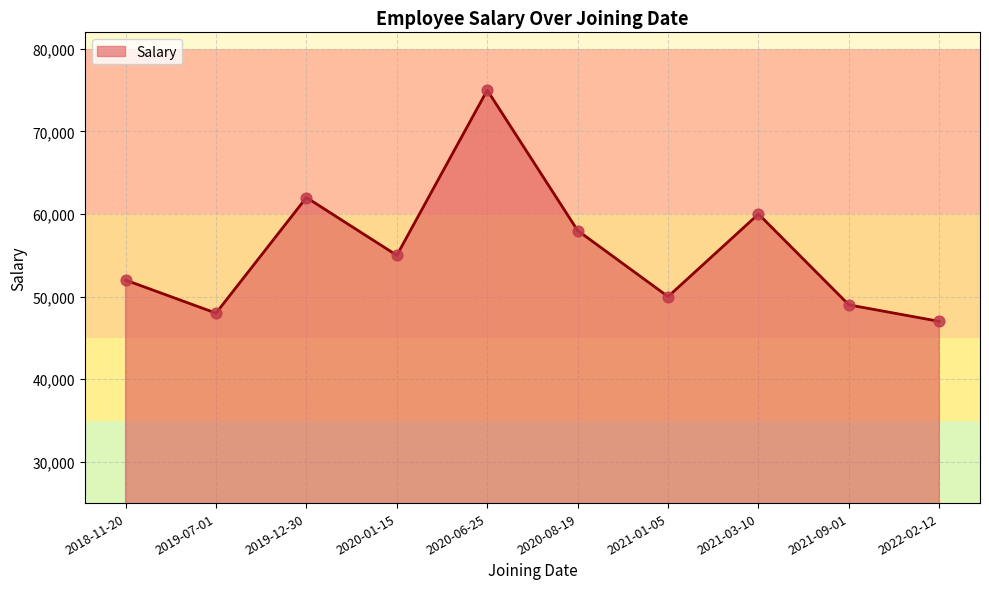

What is the change in value from 2020-01-15 to 2021-01-05?

-5000